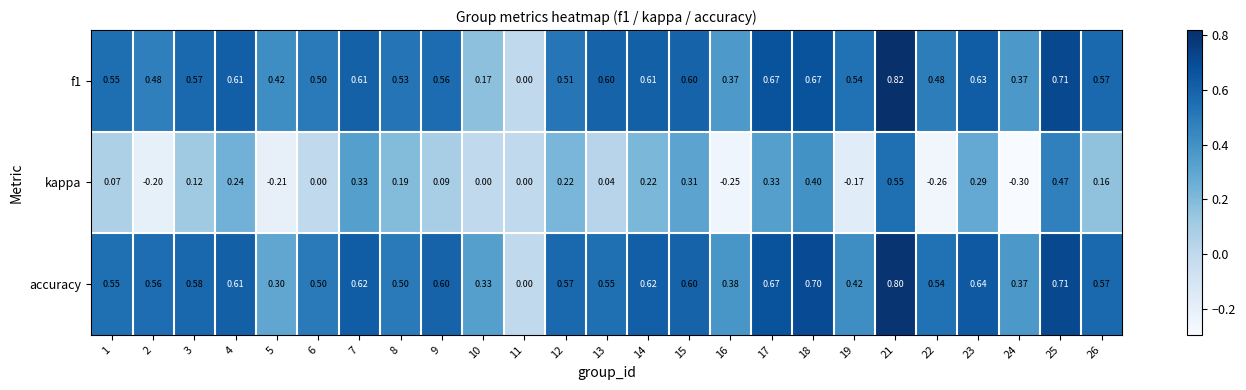

Which series has the largest range (max minus min)?

kappa